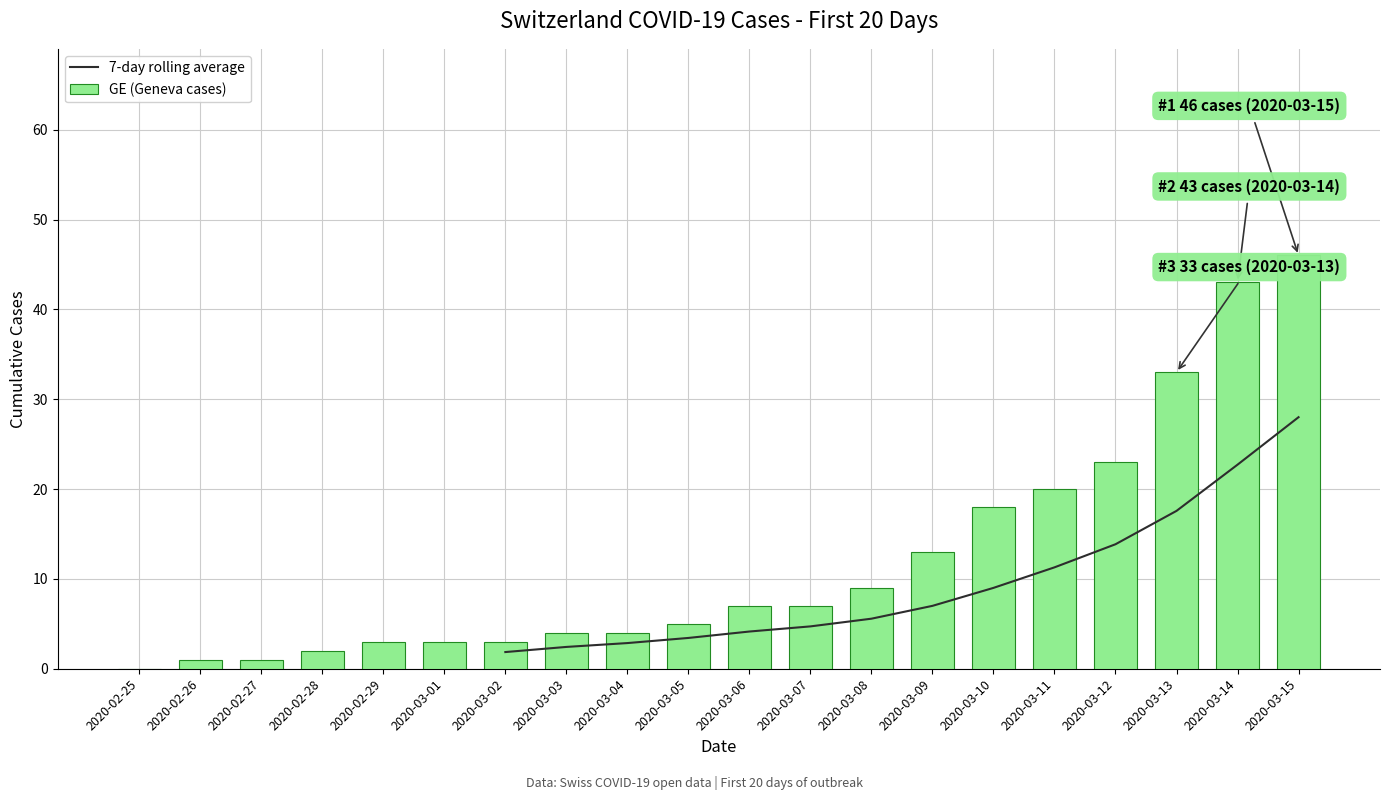

Is it true that 7-day rolling average equals 9.2 at 2020-03-08?

False